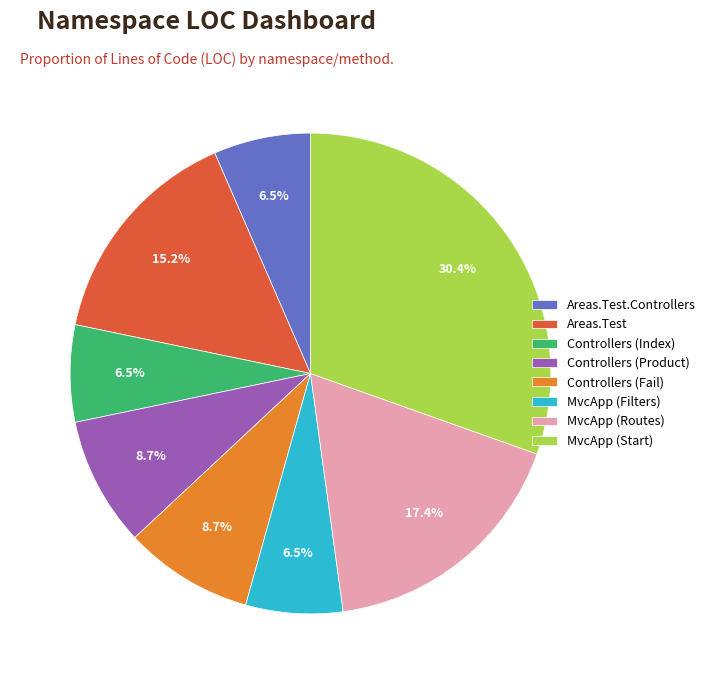

Count the number of slices in the pie.

8